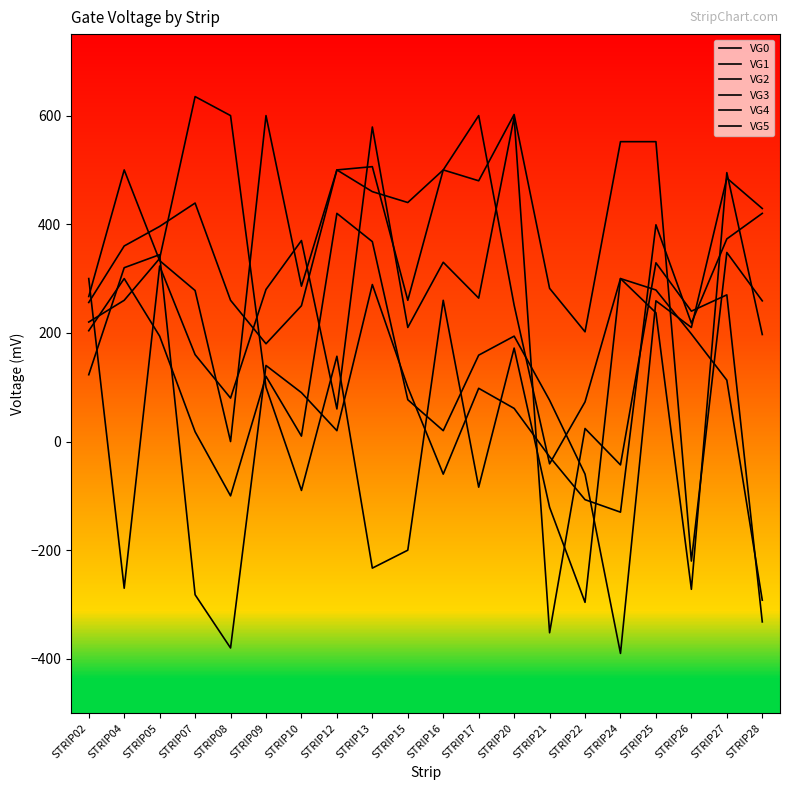

Is it true that VG3 equals 20 at STRIP16?

True